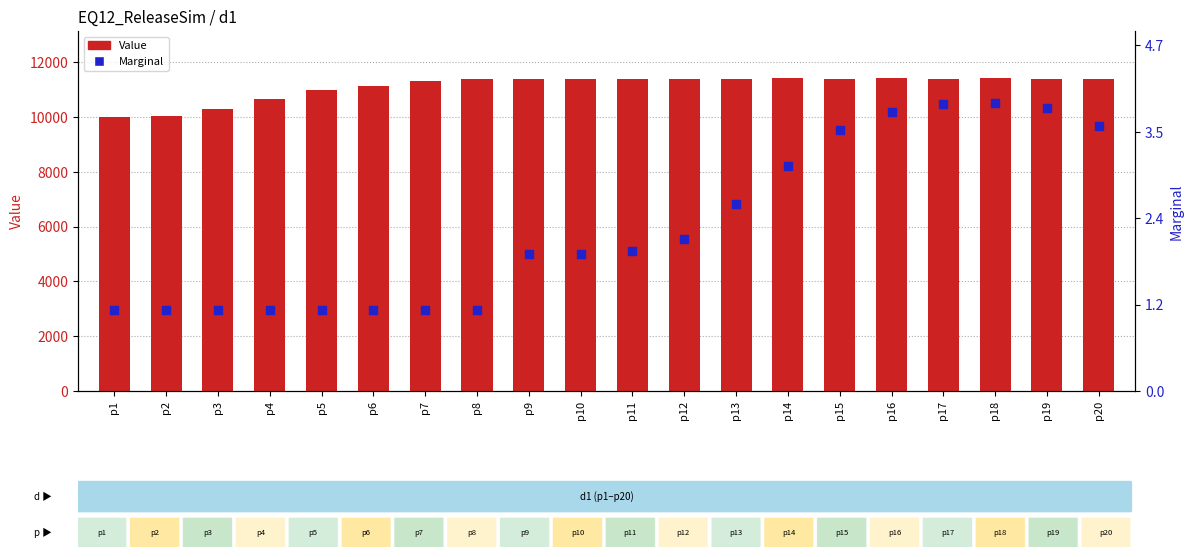

Which series has the largest Y range (max minus min)?

Value